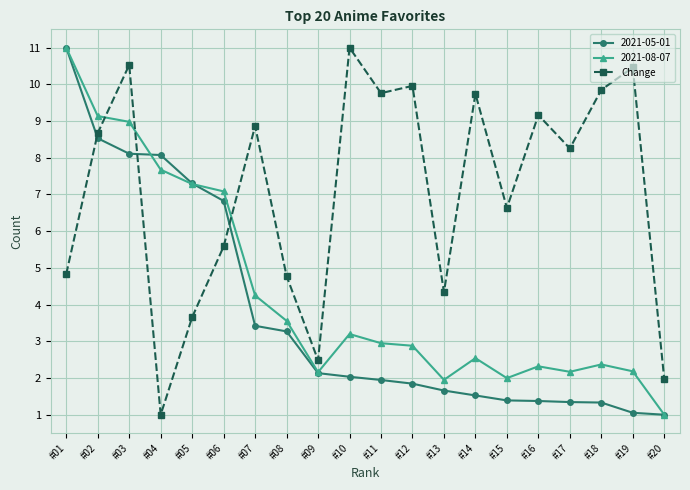

True or false: 2021-05-01 and Change intersect in this chart.

True